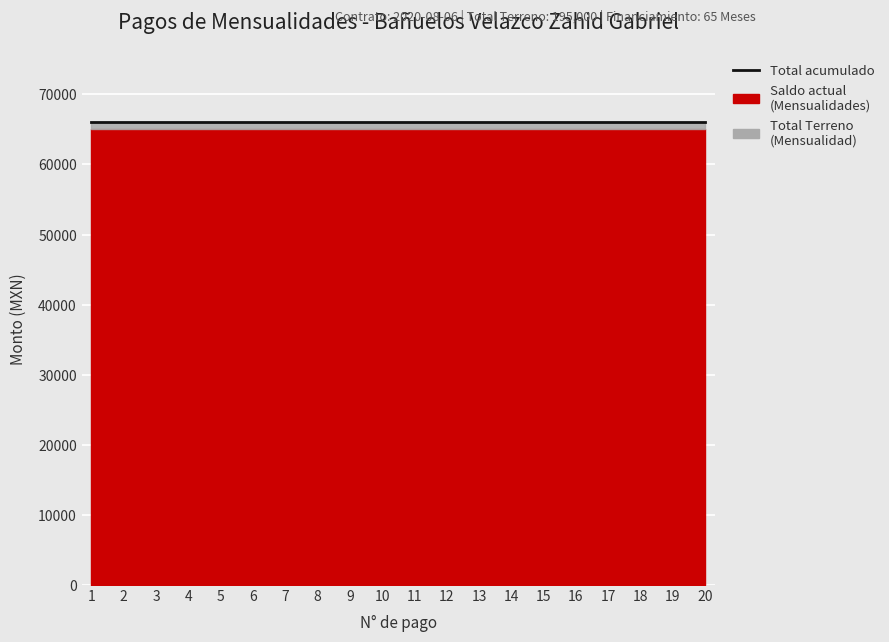

What is the value of the Saldo actual (Mensualidades) point at the 3rd from the left?

65000